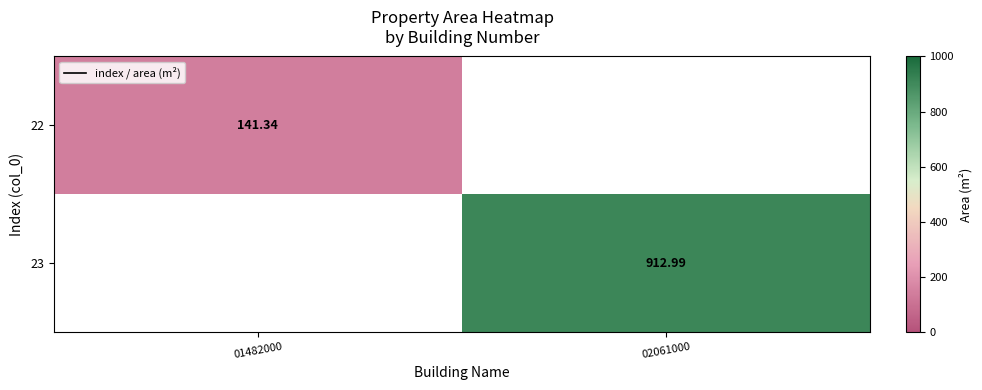

How many values in 23 are above zero?

1